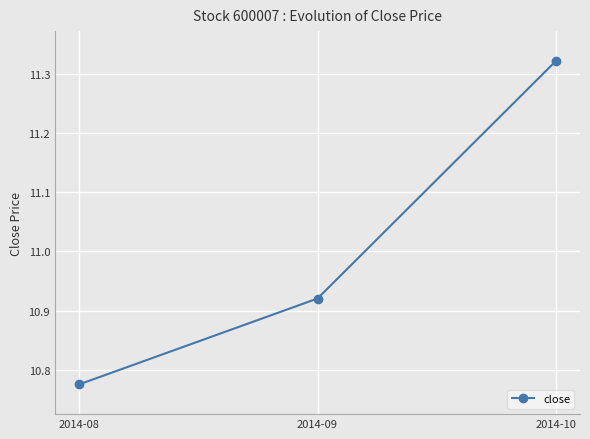

What is the sum of the values at 2014-09 and 2014-08?

21.7